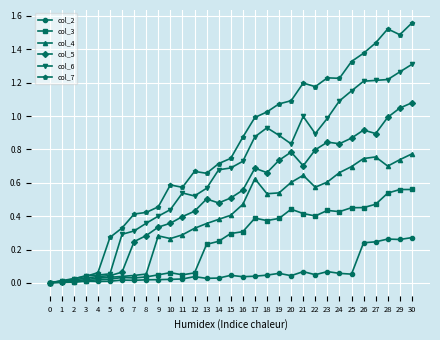

Which series has the widest spread of values?

col_7